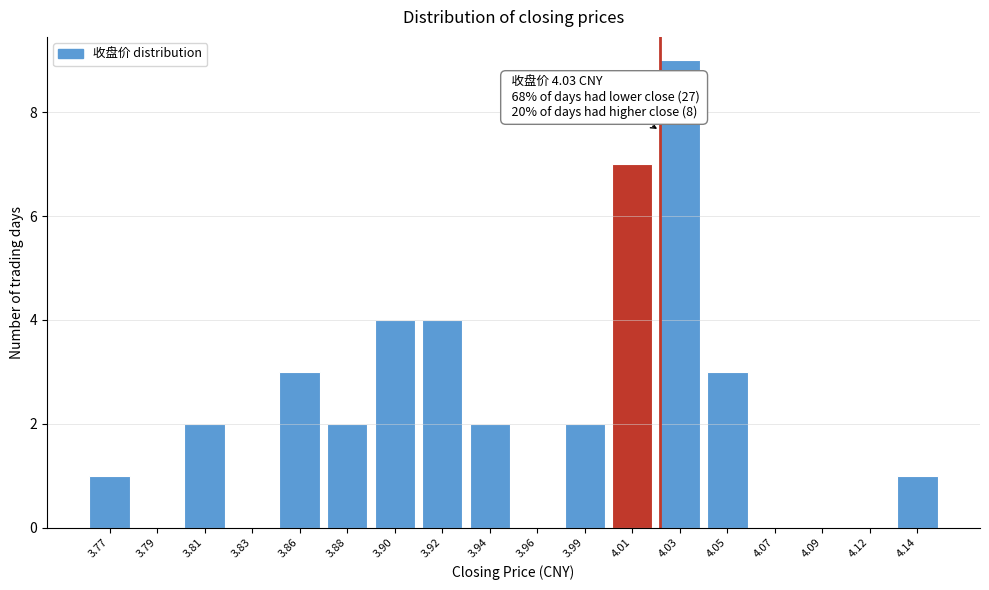

Reading right to left, what are all the values shown in this chart?

4.14=1	4.12=0	4.09=0	4.07=0	4.05=3	4.03=9	4.01=7	3.99=2	3.96=0	3.94=2	3.92=4	3.90=4	3.88=2	3.86=3	3.83=0	3.81=2	3.79=0	3.77=1